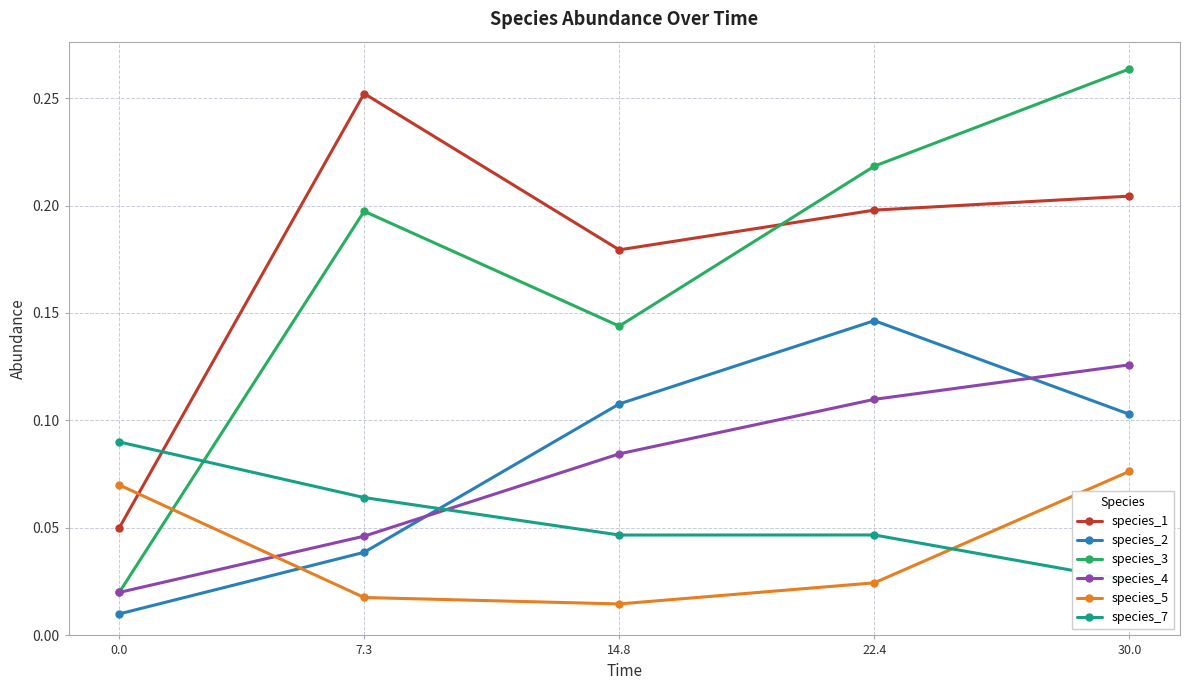

Count the number of data series in this chart.

6